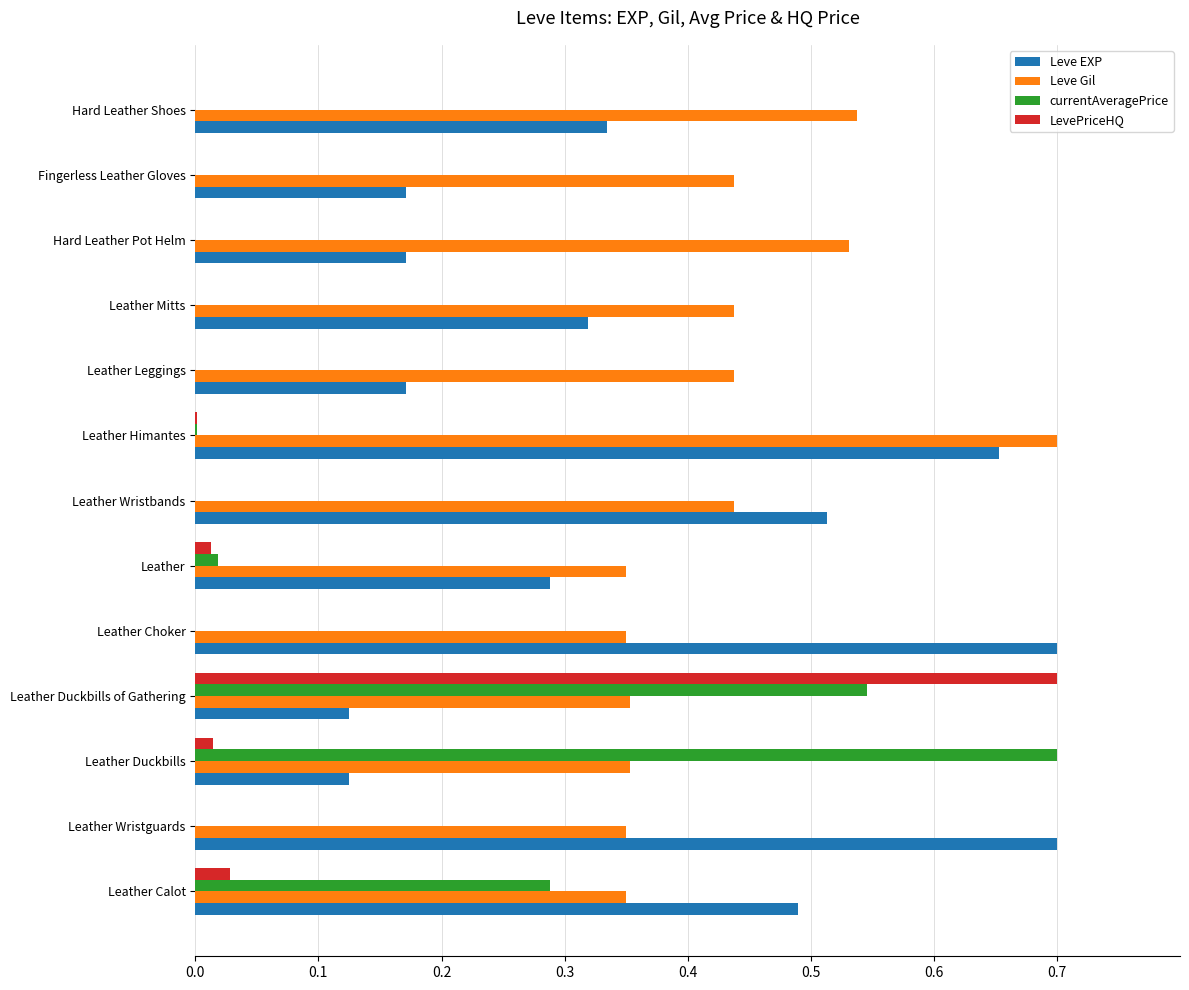

Which series changed the most between Leather Duckbills and Hard Leather Shoes?

currentAveragePrice